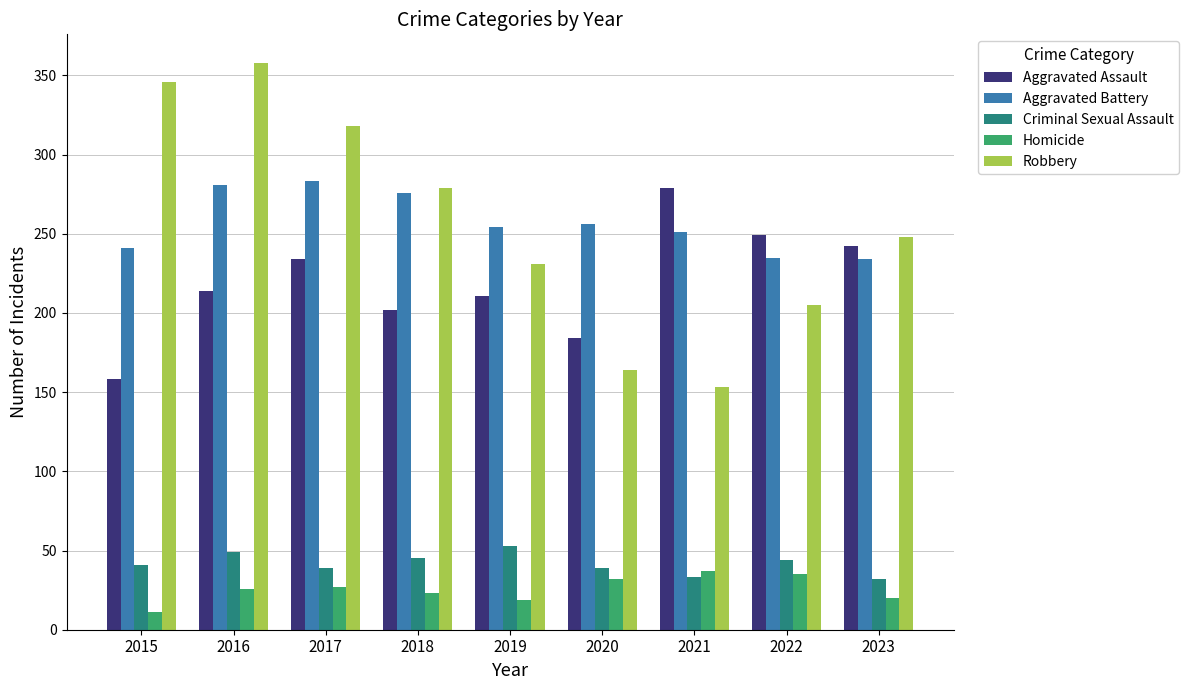

What are all the series names shown in the legend?

Aggravated Assault, Aggravated Battery, Criminal Sexual Assault, Homicide, Robbery